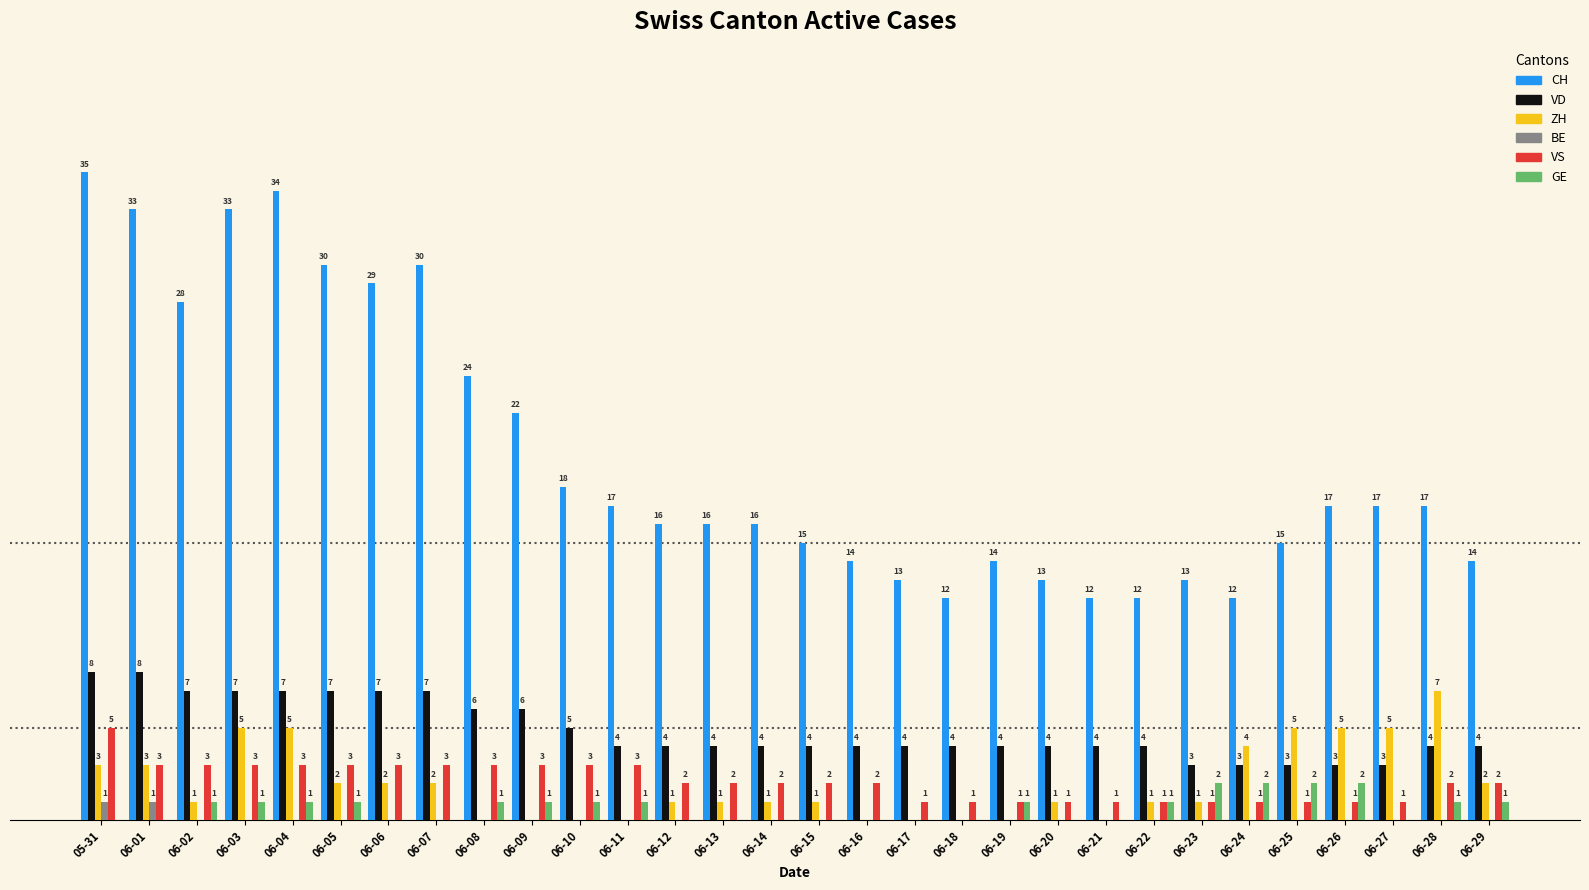

Which series changed the most between 06-01 and 06-06?

CH